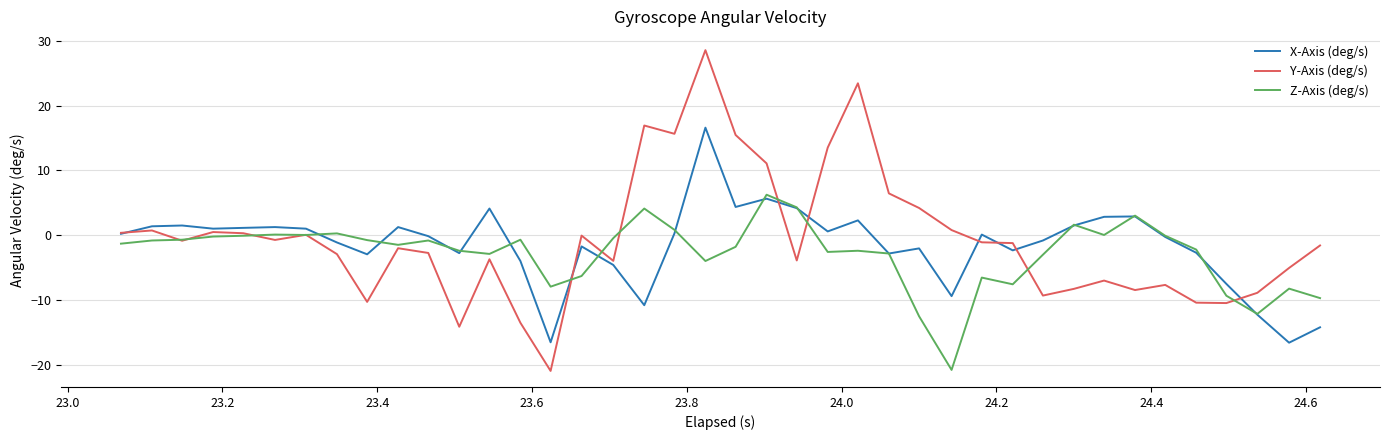

What is the minimum value for Y-Axis (deg/s)?

-21.0